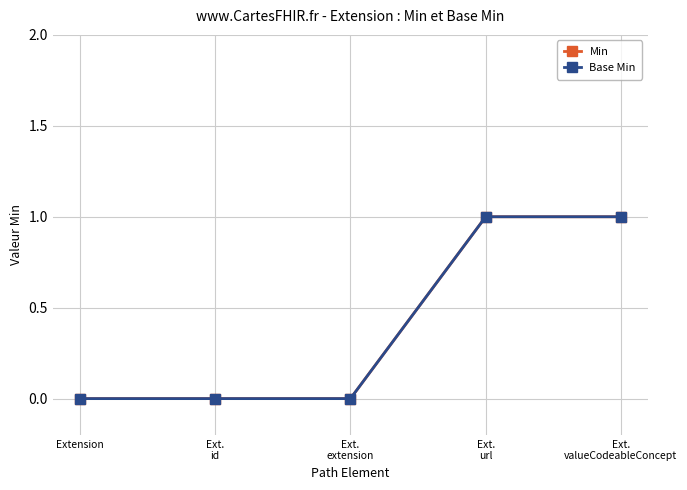

What position from the left is Ext.
id?

2